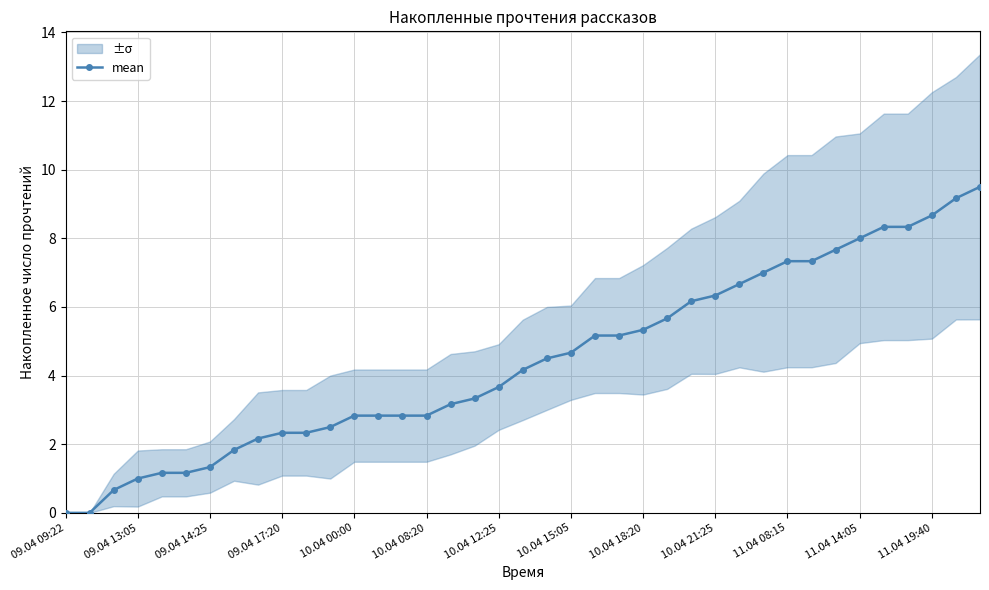

True or false: mean has a value of 2.8 at 10.04 00:00.

True